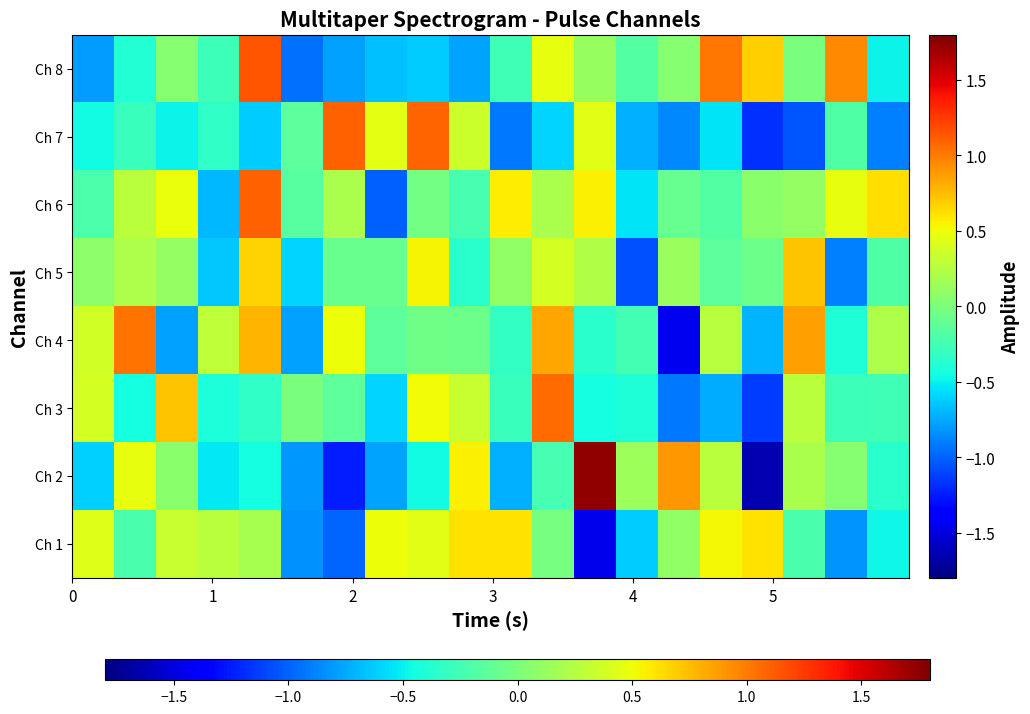

Reading left to right, list all the values displayed in this chart.

Ch 1: 0.4	-0.2	0.3	0.3	0.2	-0.8	-1.0	0.5	0.4	0.6	0.6	-0.0	-1.5	-0.6	0.1	0.5	0.6	-0.2	-0.8	-0.5
Ch 2: -0.6	0.5	0.1	-0.5	-0.4	-0.8	-1.2	-0.8	-0.5	0.6	-0.7	-0.2	1.7	0.1	0.9	0.3	-1.6	0.2	0.0	-0.4
Ch 3: 0.4	-0.4	0.7	-0.4	-0.3	-0.0	-0.1	-0.6	0.5	0.3	-0.3	1.1	-0.4	-0.4	-0.9	-0.7	-1.1	0.3	-0.3	-0.3
Ch 4: 0.4	1.0	-0.8	0.3	0.8	-0.8	0.5	-0.1	-0.1	-0.1	-0.3	0.8	-0.4	-0.2	-1.4	0.3	-0.7	0.9	-0.4	0.2
Ch 5: 0.1	0.2	0.1	-0.6	0.7	-0.6	-0.1	-0.1	0.5	-0.4	0.1	0.4	0.2	-1.1	0.1	-0.1	-0.1	0.7	-0.9	-0.2
Ch 6: -0.2	0.3	0.5	-0.7	1.1	-0.2	0.2	-1.0	-0.0	-0.2	0.6	0.2	0.6	-0.5	-0.1	-0.2	0.1	0.1	0.5	0.6
Ch 7: -0.5	-0.3	-0.5	-0.3	-0.6	-0.1	1.1	0.5	1.1	0.3	-0.9	-0.6	0.4	-0.7	-0.9	-0.5	-1.2	-1.0	-0.2	-0.9
Ch 8: -0.8	-0.4	0.1	-0.3	1.2	-0.9	-0.8	-0.7	-0.6	-0.8	-0.3	0.5	0.1	-0.2	0.1	1.0	0.7	-0.0	1.0	-0.5